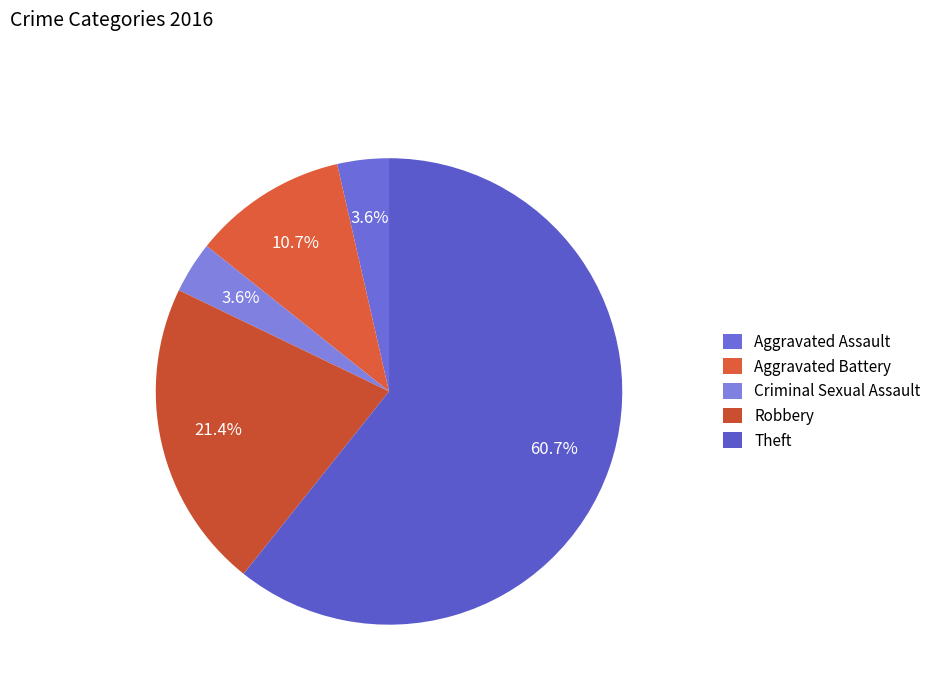

Count the number of slices in the pie.

5